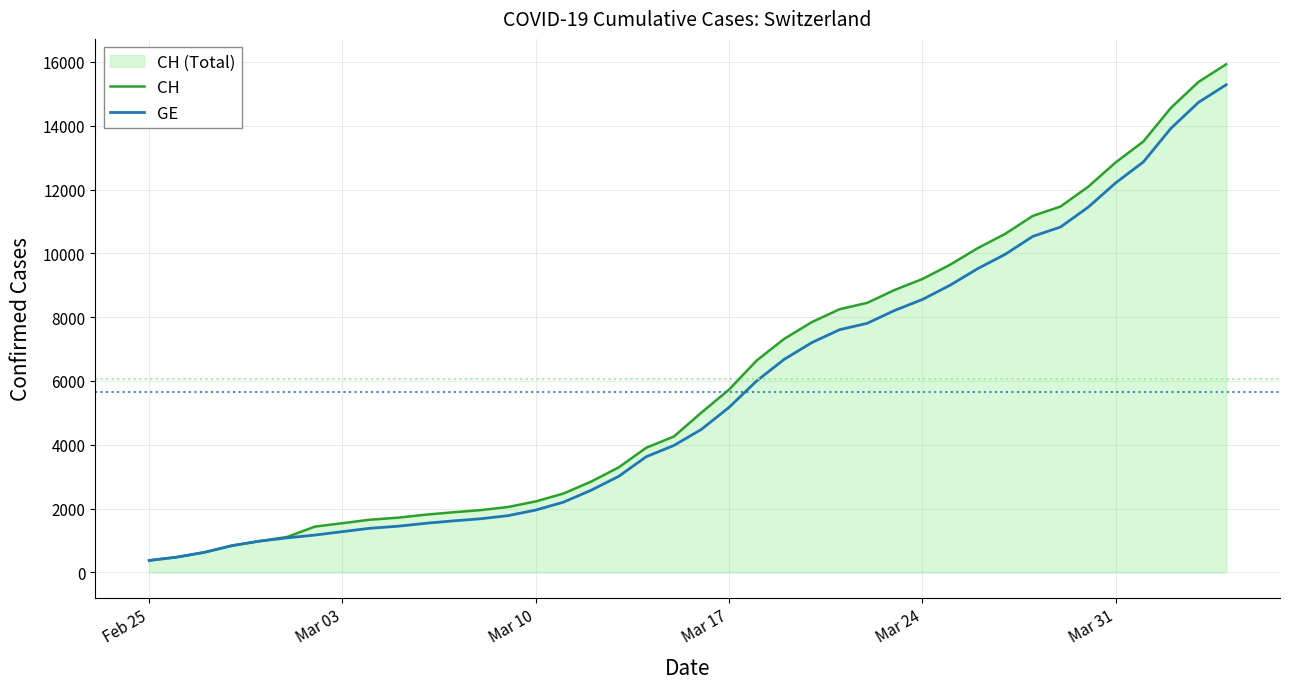

Reading left to right, extract all data points from this chart.

CH: 375	479	630	840	981	1113	1436	1544	1652	1715	1809	1885	1952	2051	2226	2472	2845	3291	3908	4259	5012	5731	6644	7323	7847	8249	8449	8855	9196	9642	10162	10613	11175	11467	12086	12852	13505	14561	15375	15926
GE: 375	479	630	840	981	1083	1171	1278	1384	1447	1538	1614	1681	1780	1955	2201	2574	3010	3627	3978	4485	5174	6002	6681	7205	7607	7807	8213	8554	9000	9520	9971	10533	10825	11444	12210	12863	13919	14733	15284